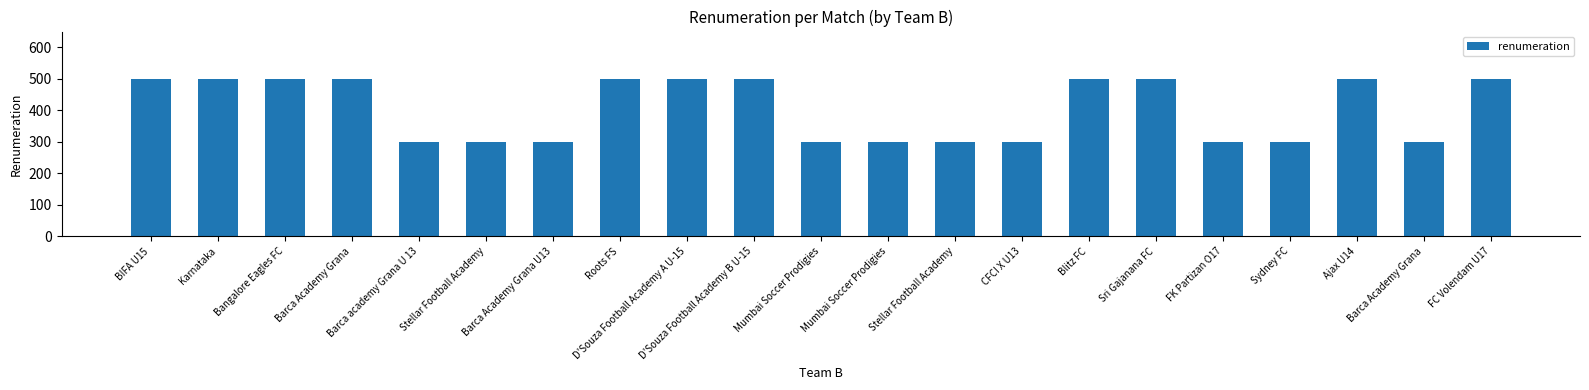

How many categories are shown in the chart?

21